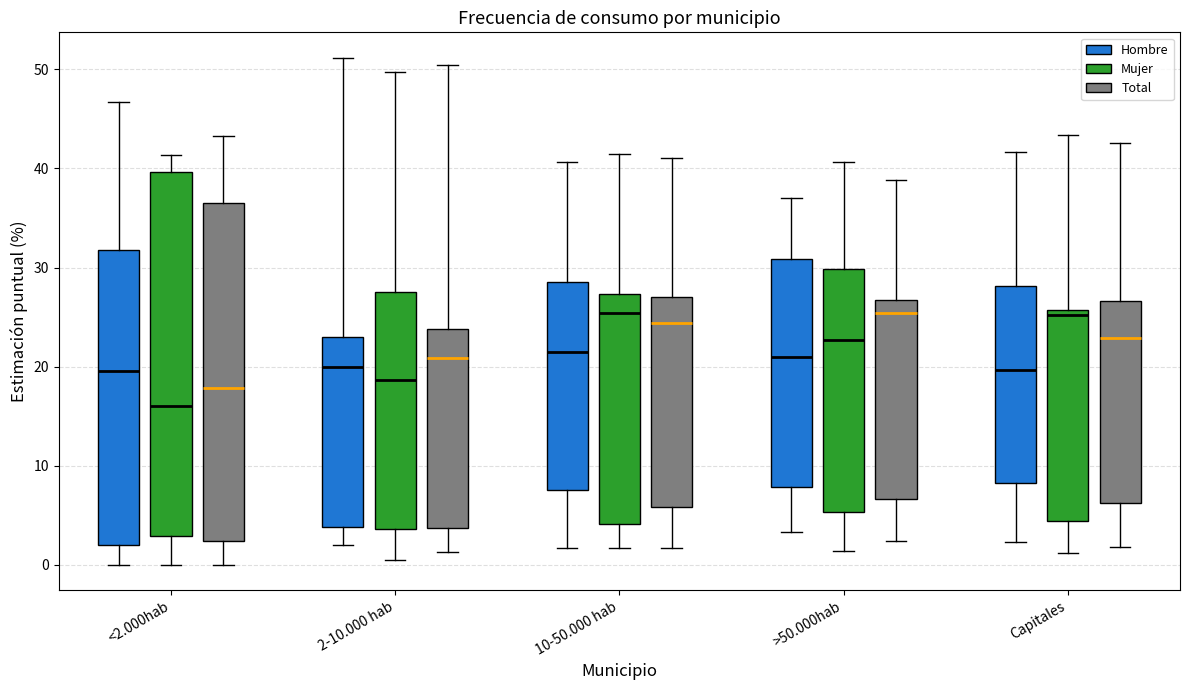

Reading left to right, transcribe this box plot: for each box, give where its median line is, the range the box spans, and where its two whiskers end, as read against the y-axis. The values are not printed on the chart, so give them approximately, as read against the axis.

<2.000hab (Hombre): median 20, box 2 to 32, whiskers 0 to 47
<2.000hab (Mujer): median 16, box 3 to 40, whiskers 0 to 41
<2.000hab (Total): median 18, box 2 to 37, whiskers 0 to 43
2-10.000 hab (Hombre): median 20, box 4 to 23, whiskers 2 to 51
2-10.000 hab (Mujer): median 19, box 4 to 28, whiskers 0 to 50
2-10.000 hab (Total): median 21, box 4 to 24, whiskers 1 to 50
10-50.000 hab (Hombre): median 22, box 8 to 29, whiskers 2 to 41
10-50.000 hab (Mujer): median 25, box 4 to 27, whiskers 2 to 41
10-50.000 hab (Total): median 24, box 6 to 27, whiskers 2 to 41
>50.000hab (Hombre): median 21, box 8 to 31, whiskers 3 to 37
>50.000hab (Mujer): median 23, box 5 to 30, whiskers 1 to 41
>50.000hab (Total): median 25, box 7 to 27, whiskers 2 to 39
Capitales (Hombre): median 20, box 8 to 28, whiskers 2 to 42
Capitales (Mujer): median 25, box 4 to 26, whiskers 1 to 43
Capitales (Total): median 23, box 6 to 27, whiskers 2 to 43